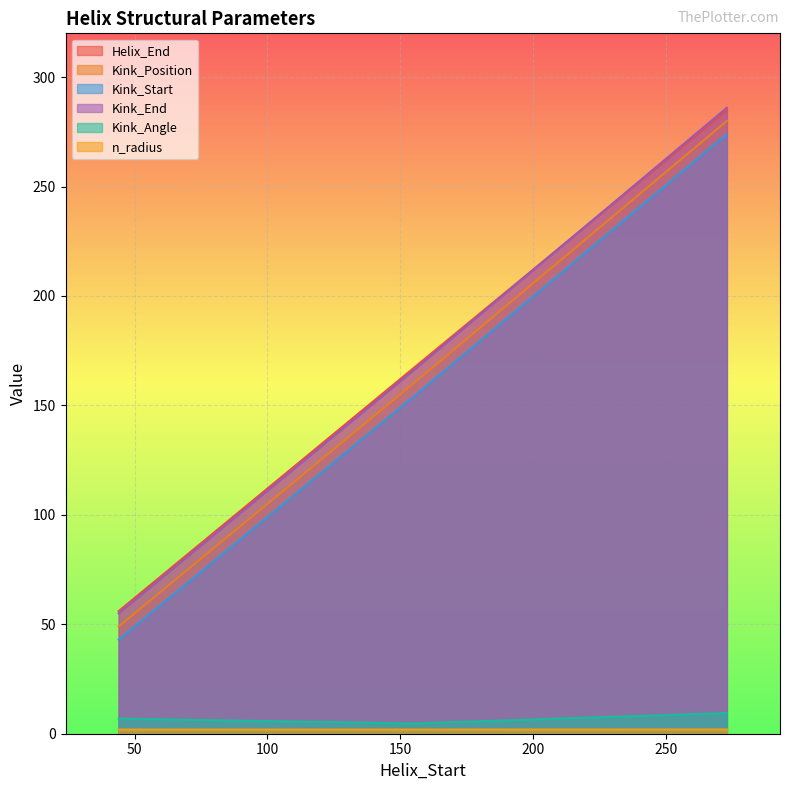

Between 155 and 273, which series saw the biggest shift?

Kink_Position